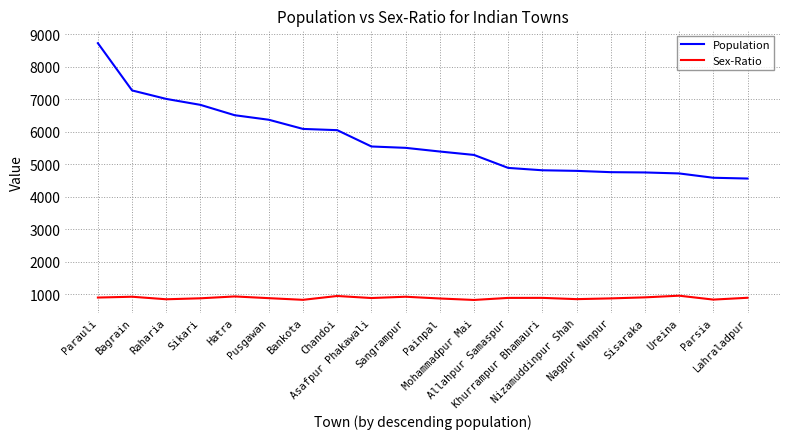

Is this an area chart (filled region under the line)?

No